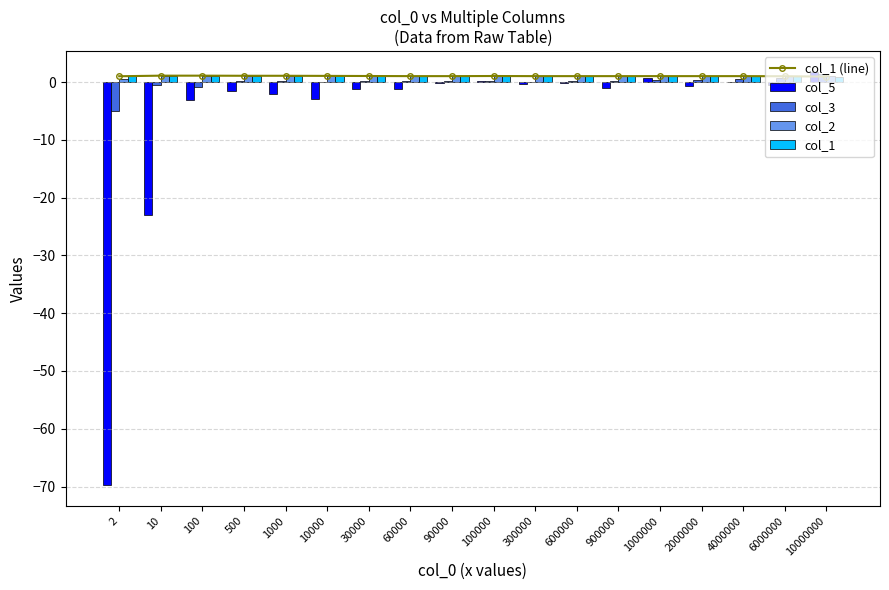

Where is col_5 nearest to the value -33?

10